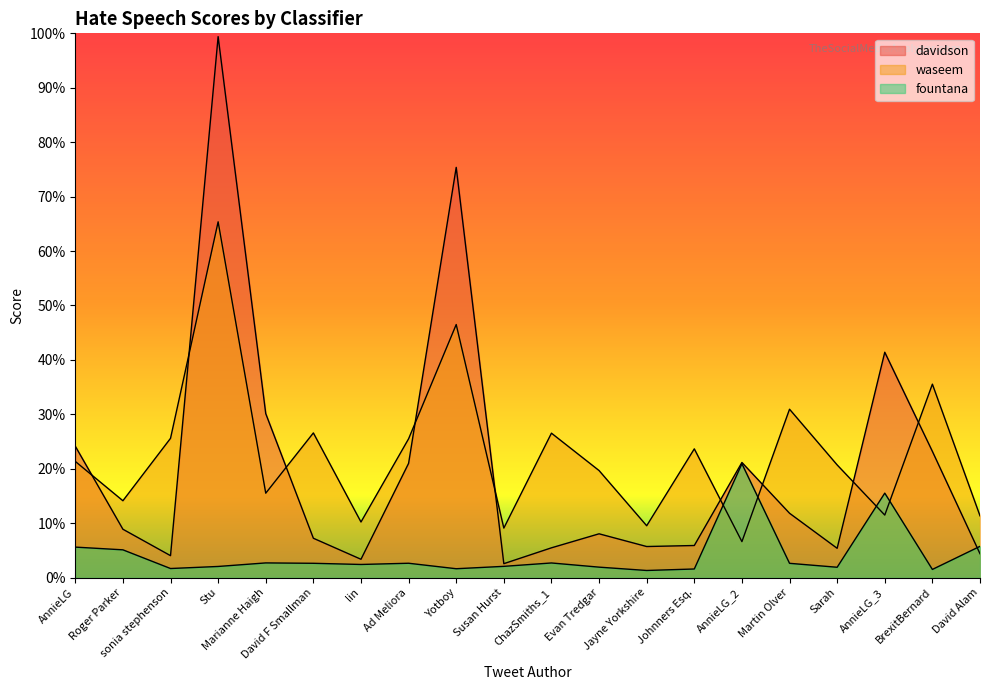

At which category is the sum across all series the highest?

Stu